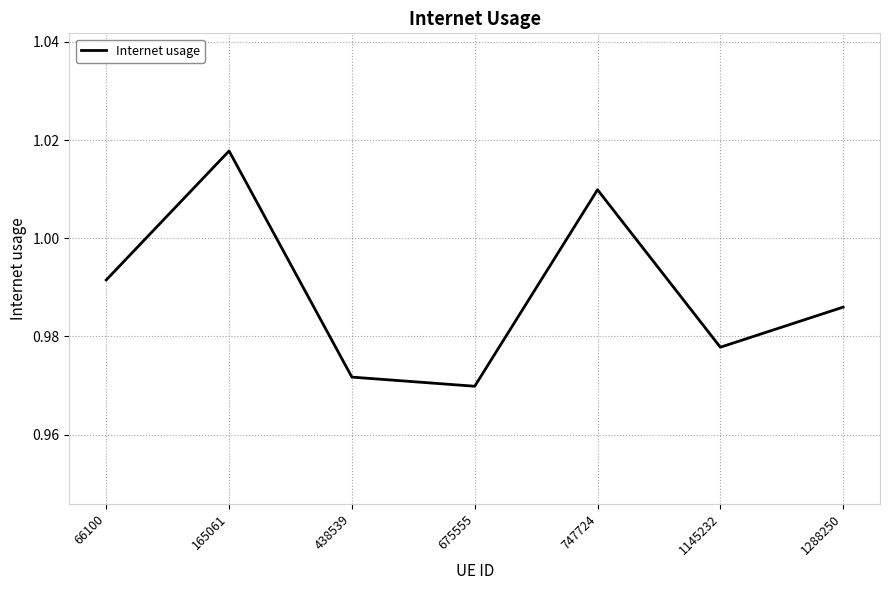

What is the sum of all values?

6.9